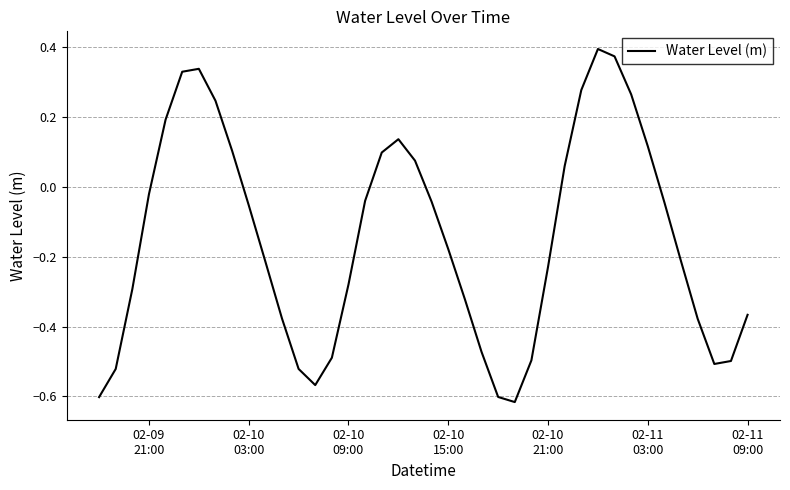

What is the difference between the maximum and minimum values?

1.0